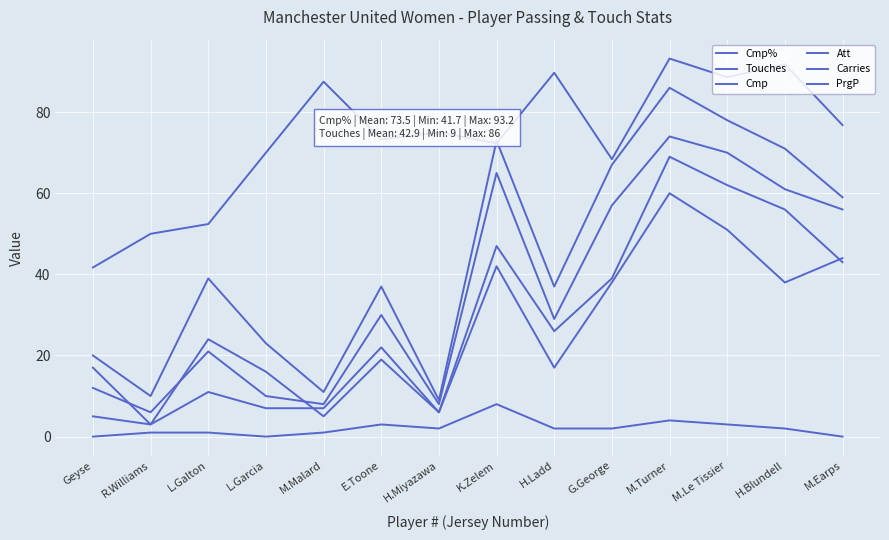

Does the chart display data point markers on the line(s)?

No